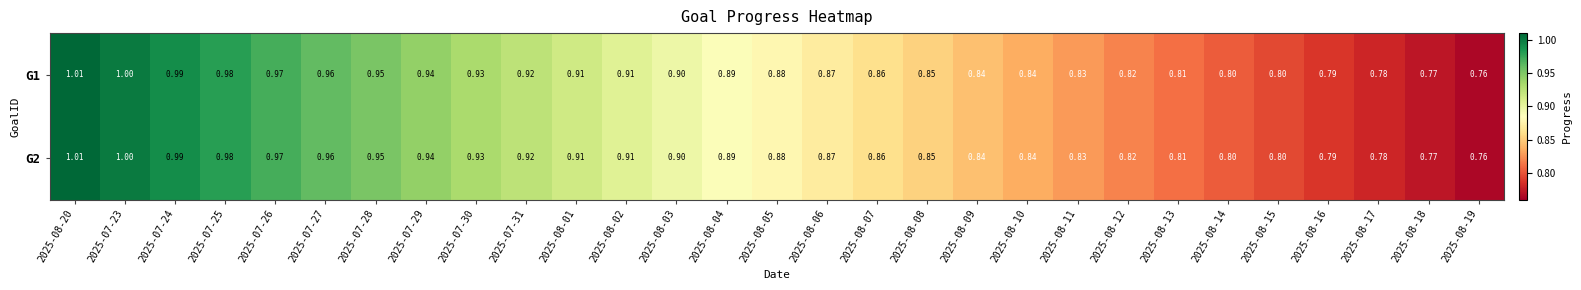

Count the number of data series in this chart.

2